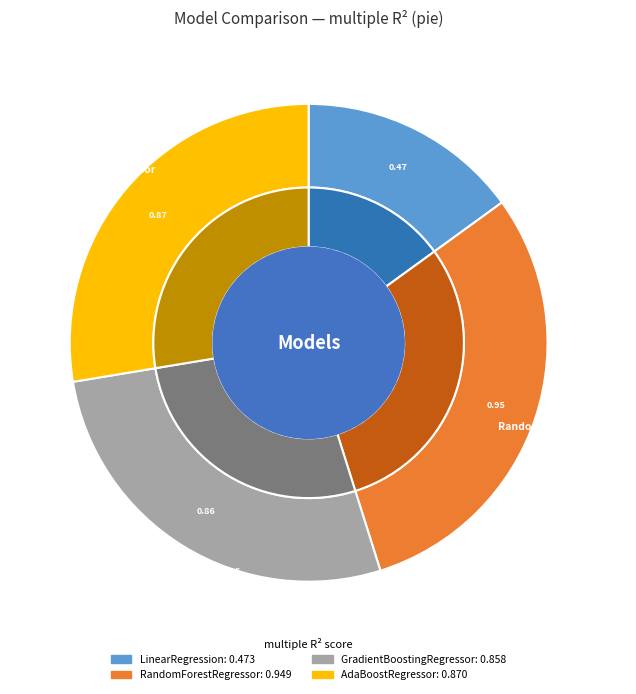

Which slice is the smallest?

LinearRegression